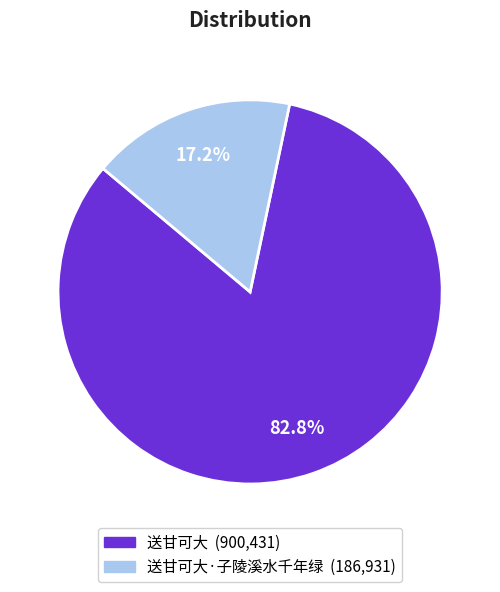

Is there any slice that represents more than half of the pie?

Yes